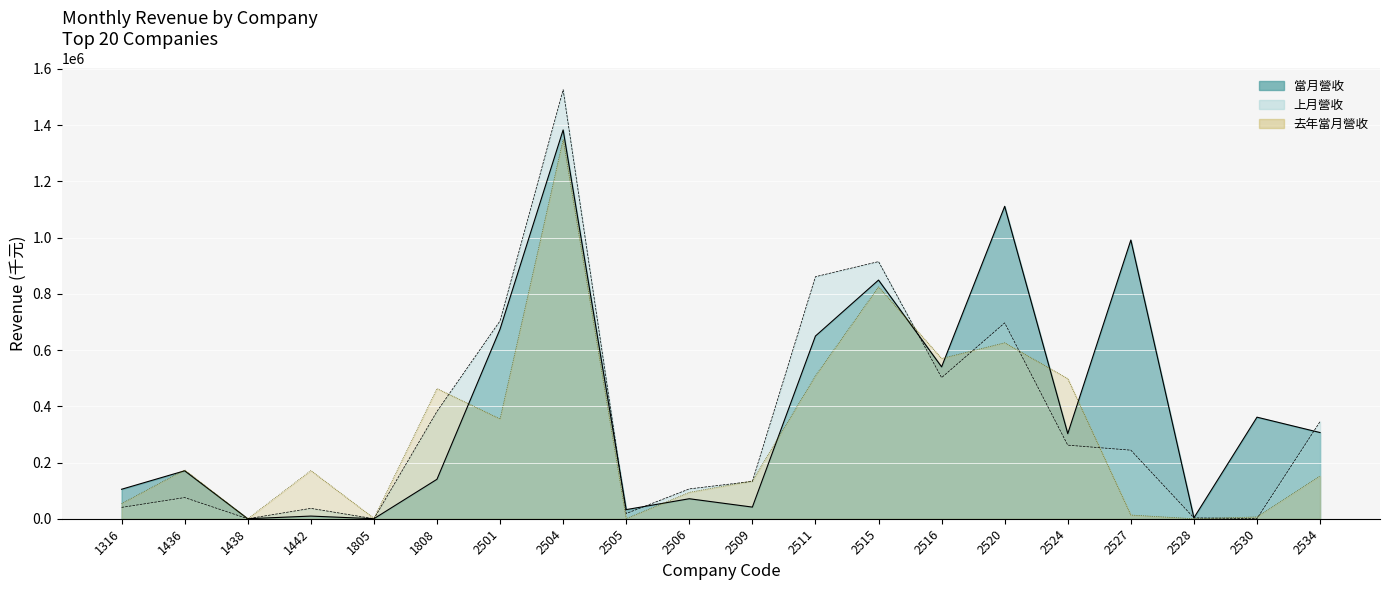

What is the total value across all series at 2504?

4258255